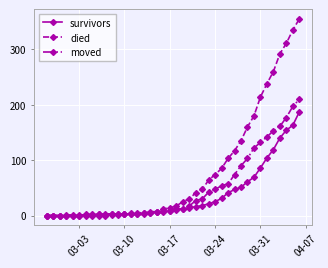

What is the highest value of the moved series?

210